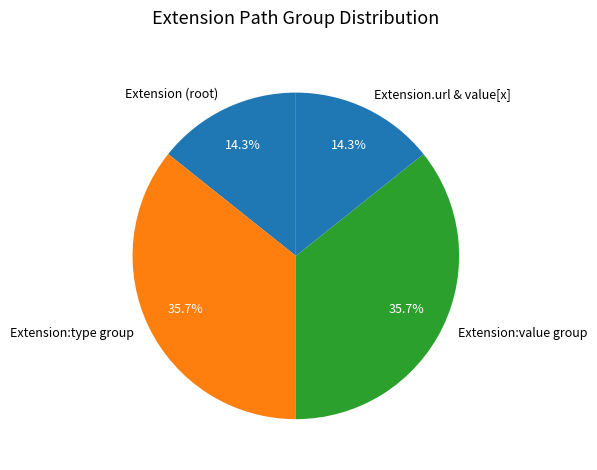

Which has a higher value, Extension (root) or Extension:type group?

Extension:type group